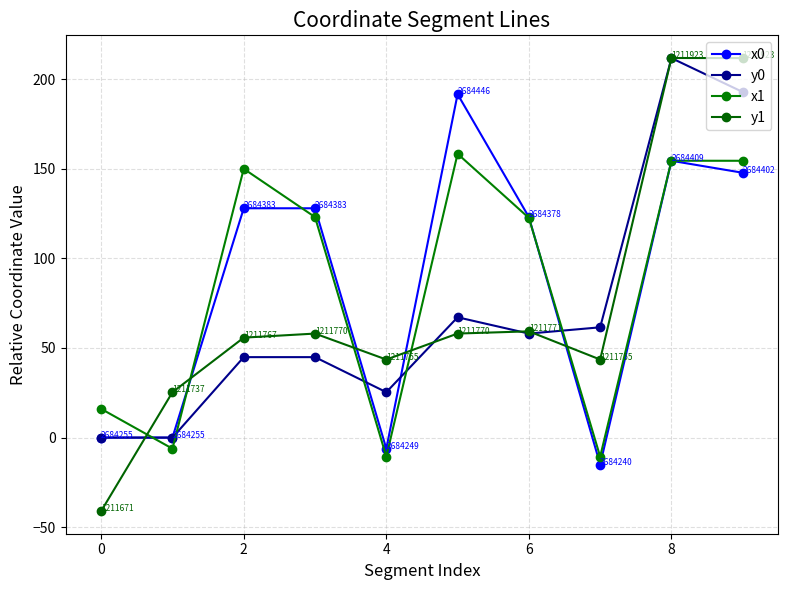

Does the chart have visible grid lines?

Yes